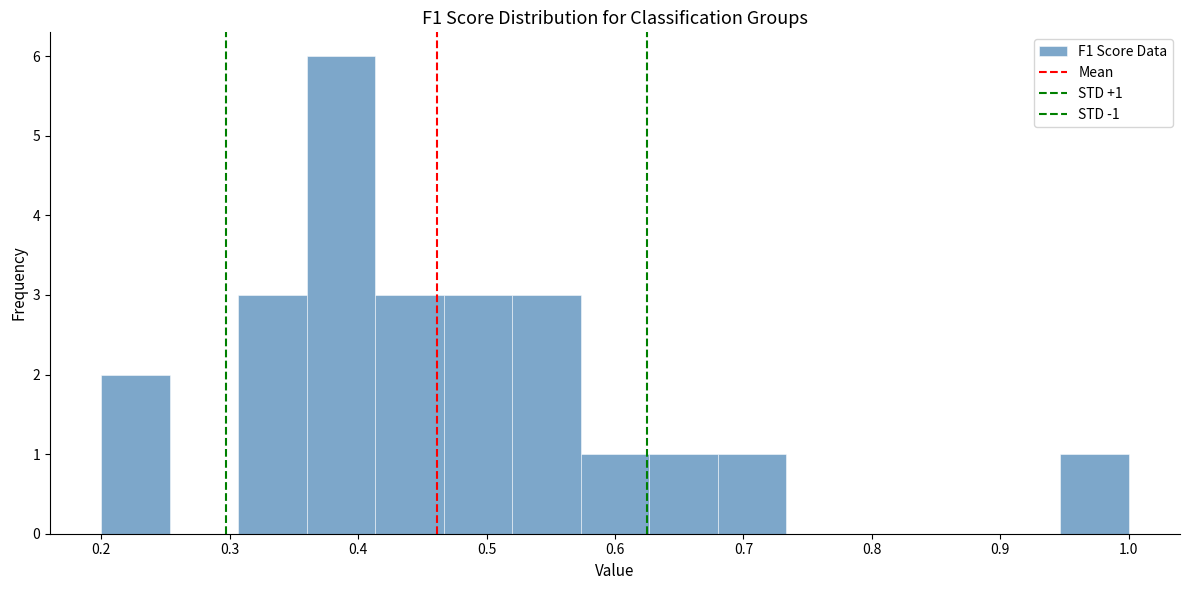

Over which range of the x-axis is the bar tallest?

0.36 to 0.41